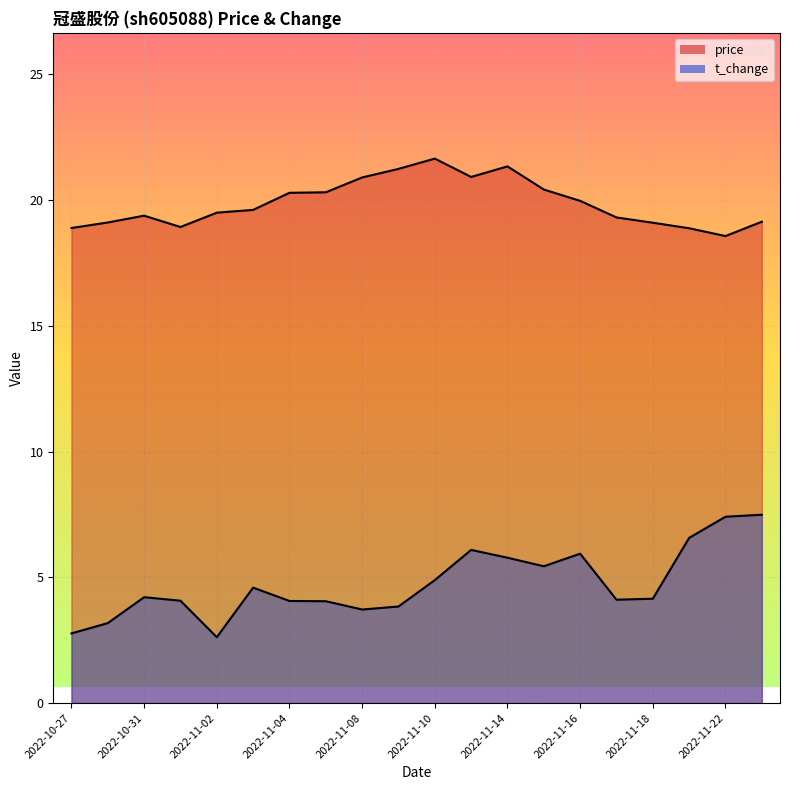

What is the value of the t_change point at the 10th from the left?

3.8